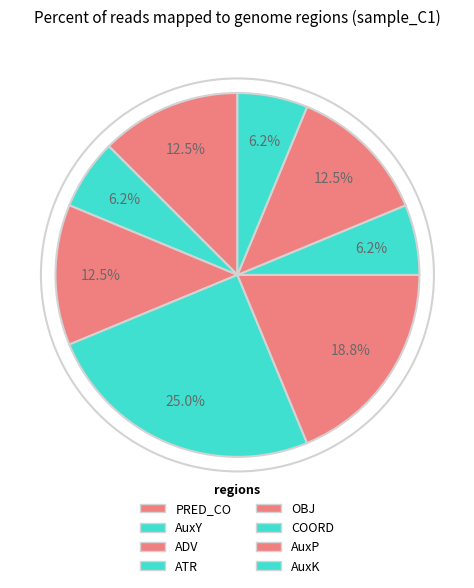

Is the sum of OBJ and ATR greater than half?

No